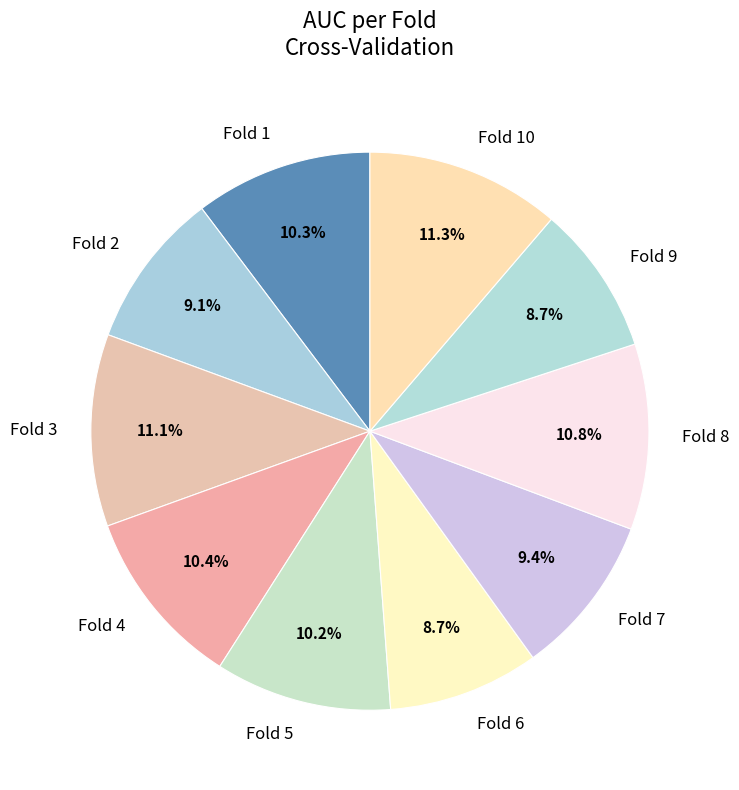

How much of the chart is everything except Fold 6?

91.3%